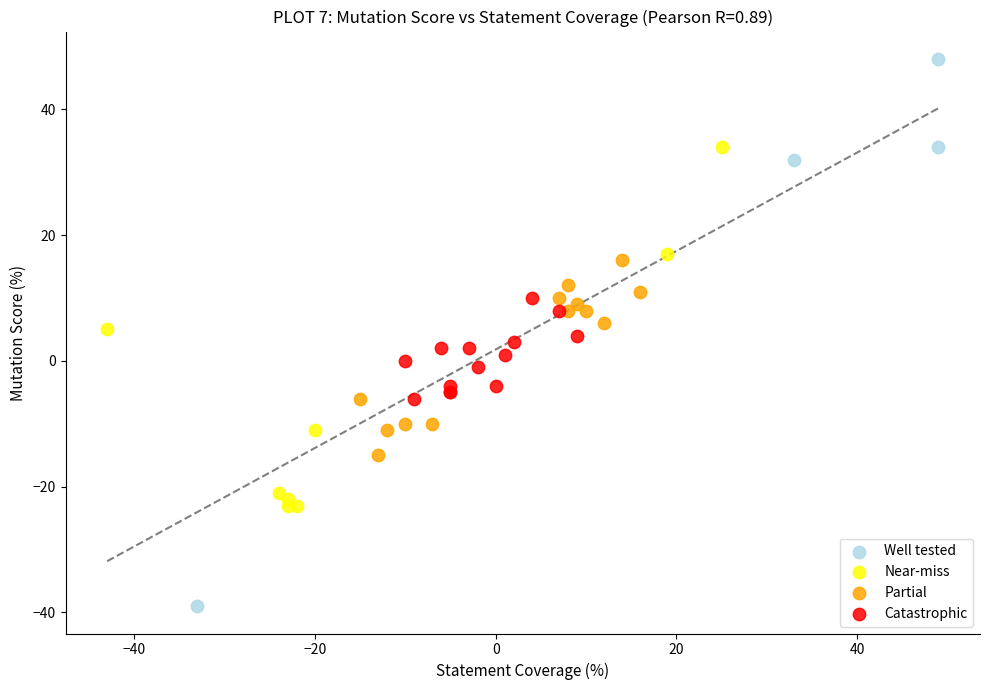

Which series contains the highest Y value?

Well tested